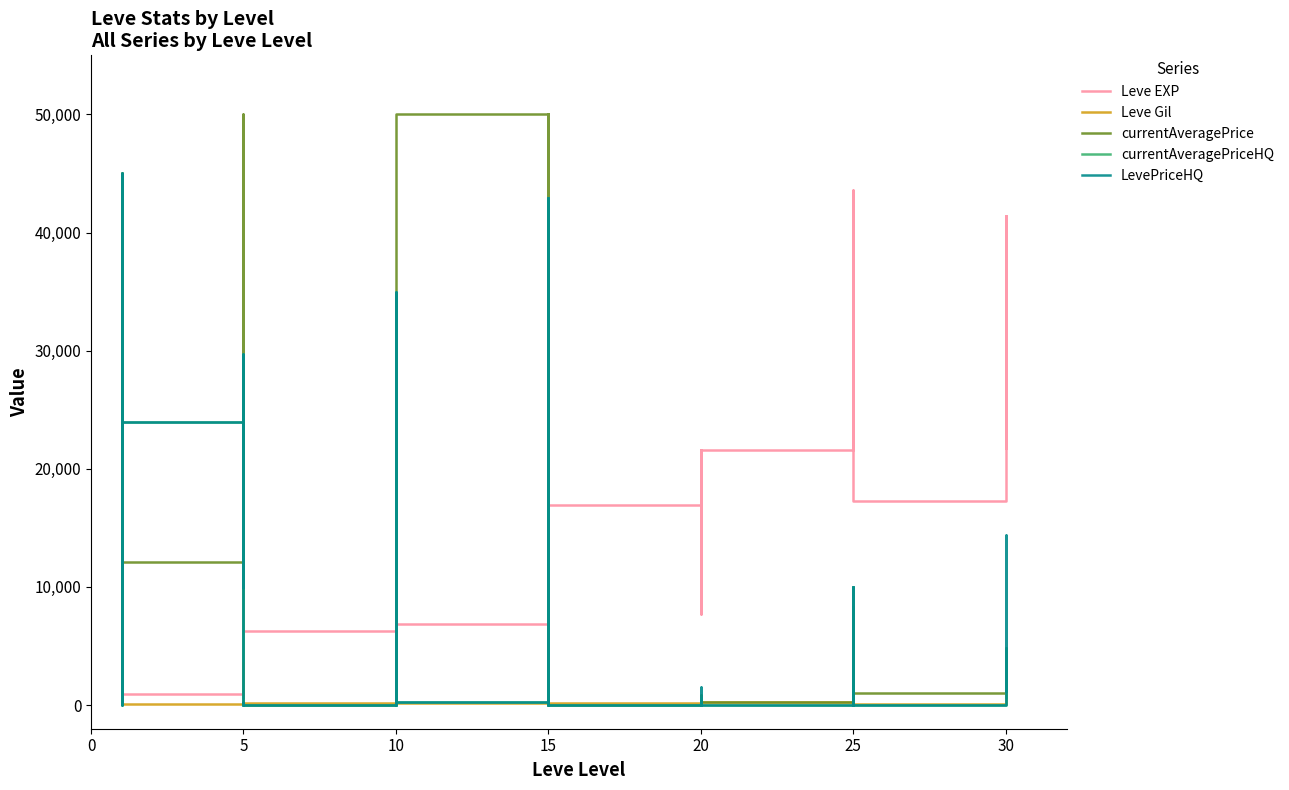

The Leve Gil series shows 191 at 10. True or false?

True